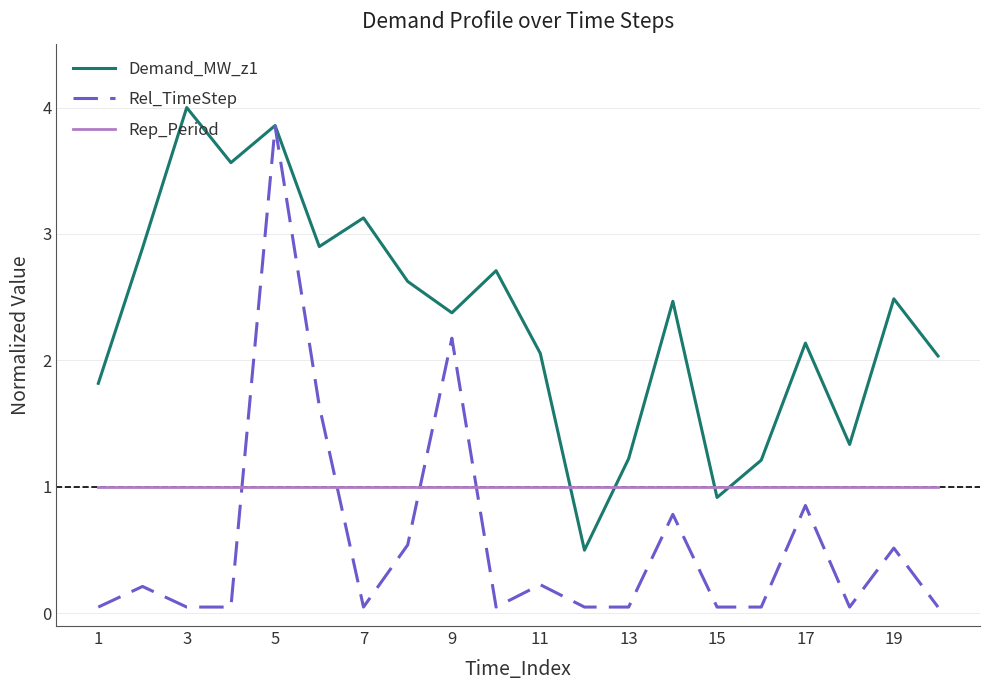

How many intersections are there between Rel_TimeStep and Rep_Period?

4